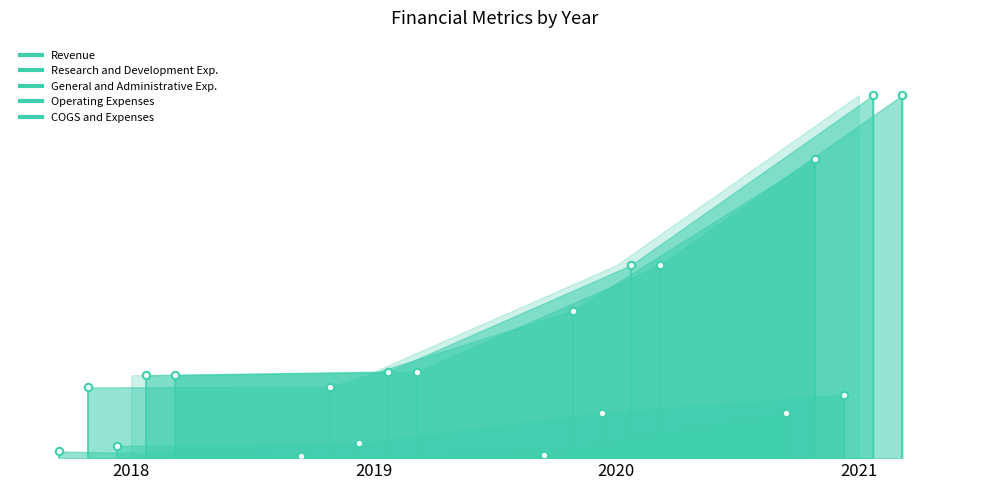

What is the total value across all series at 2021?

257793299